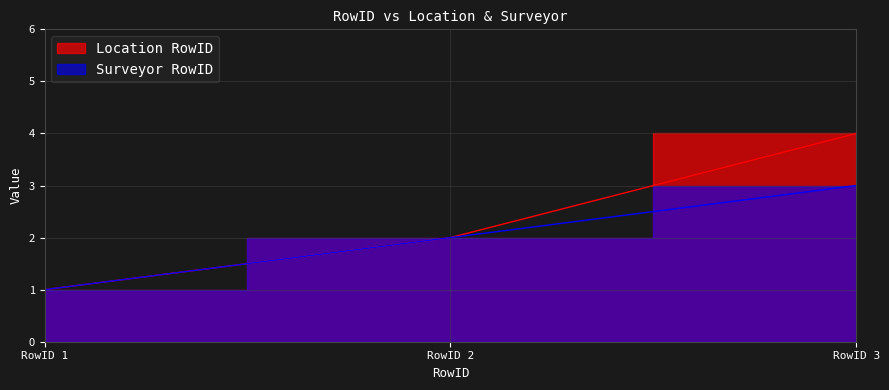

What is the maximum value for Location RowID?

4